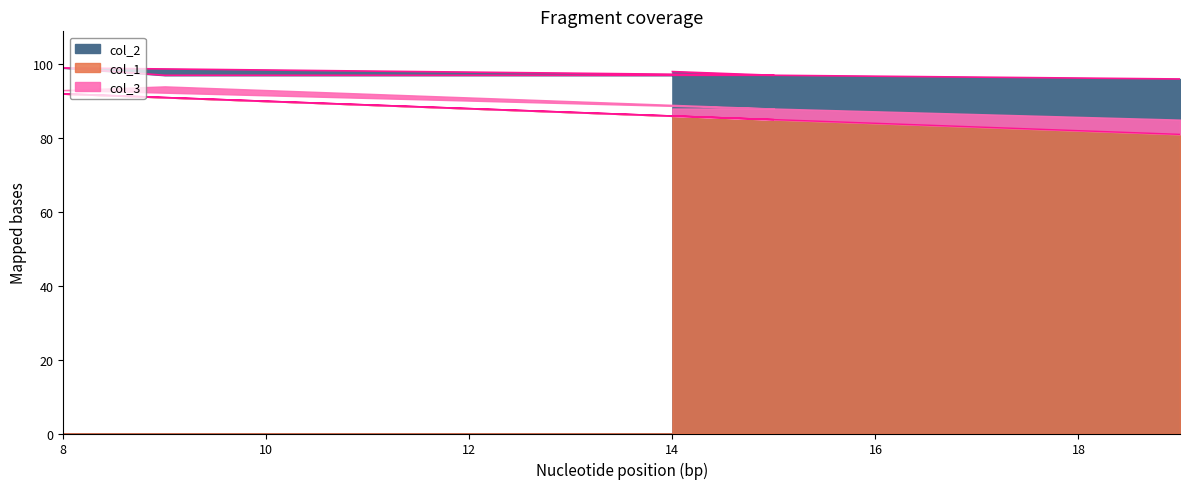

True or false: col_2 and col_1 cross at least once.

False